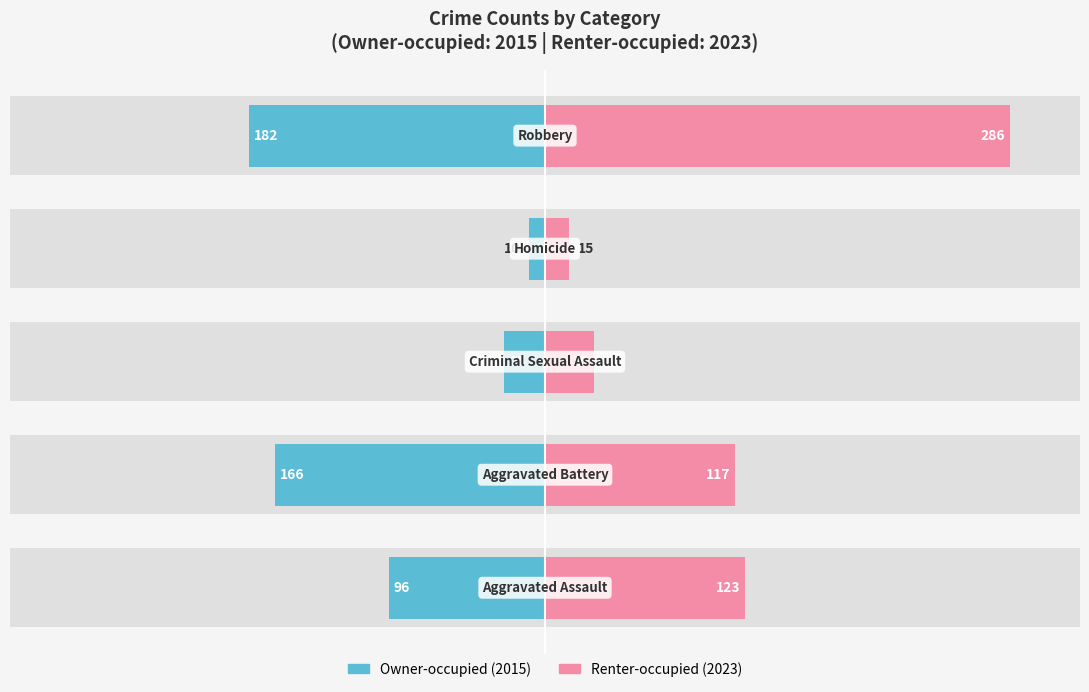

What is the average value of the Owner-occupied (2015) series?

-96